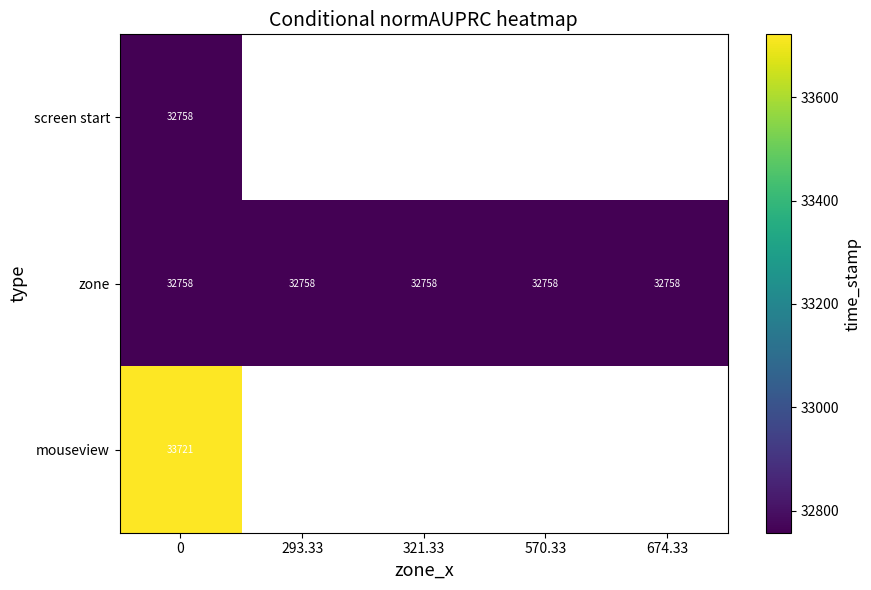

True or false: screen start has a value of 32757.6 at 0.

True